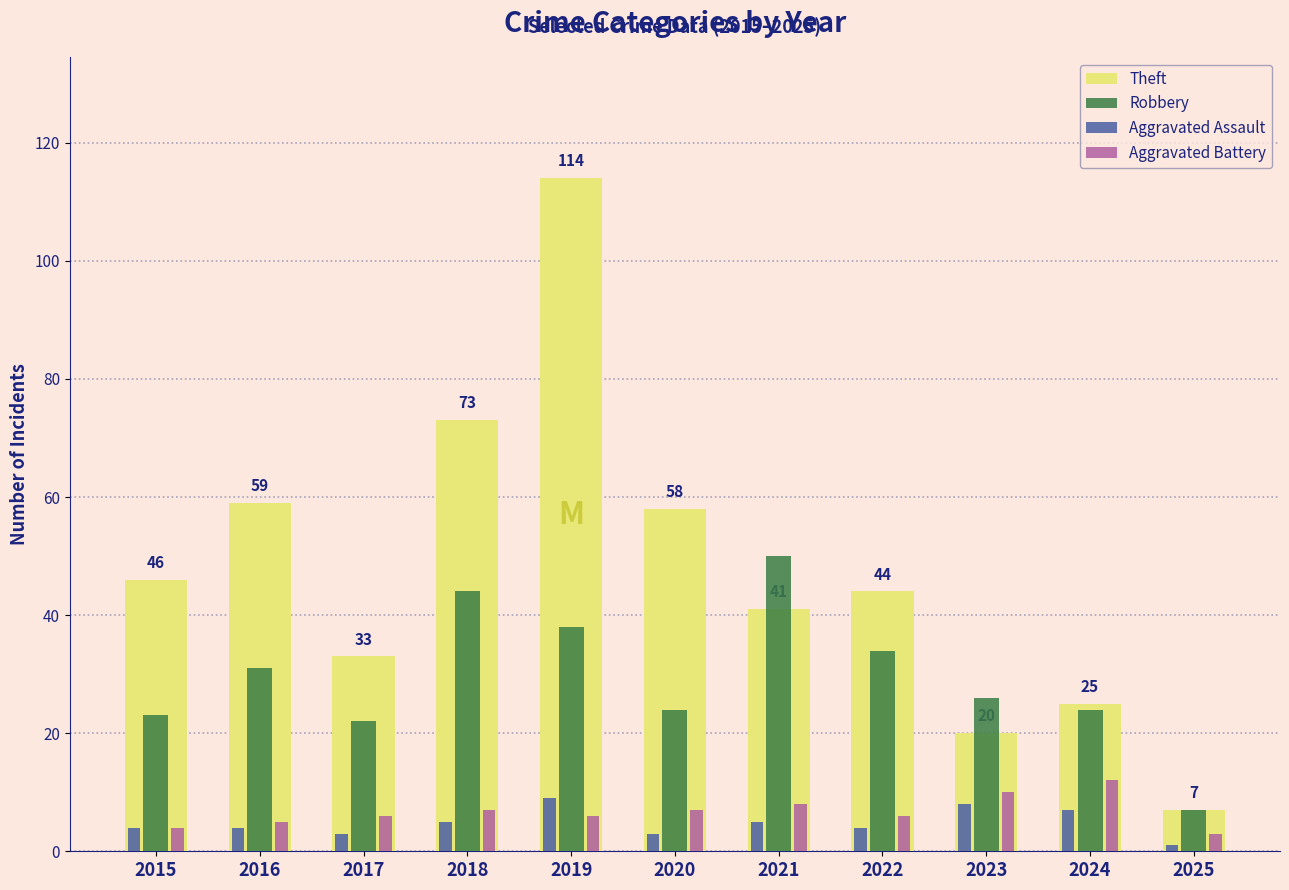

Which series has the widest spread of values?

Theft